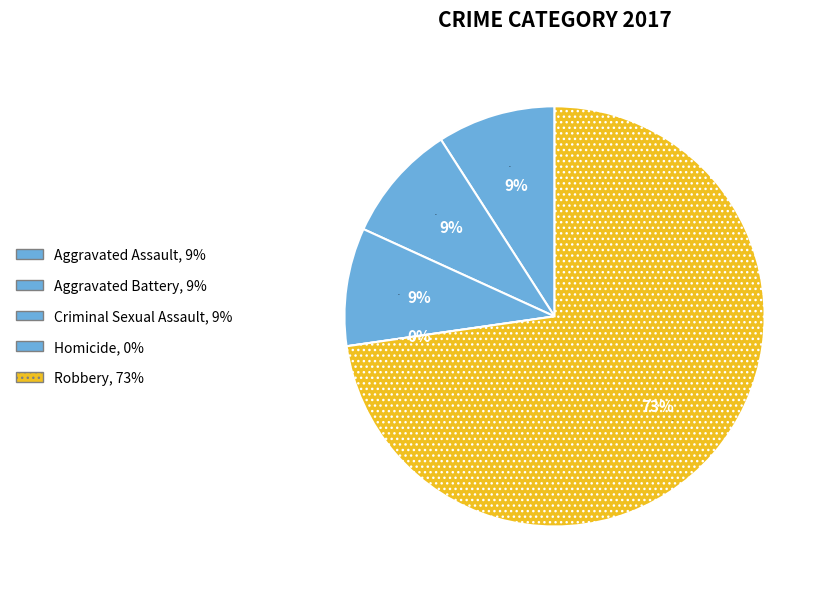

What percentage is the Aggravated Assault slice, to the nearest percent?

9%